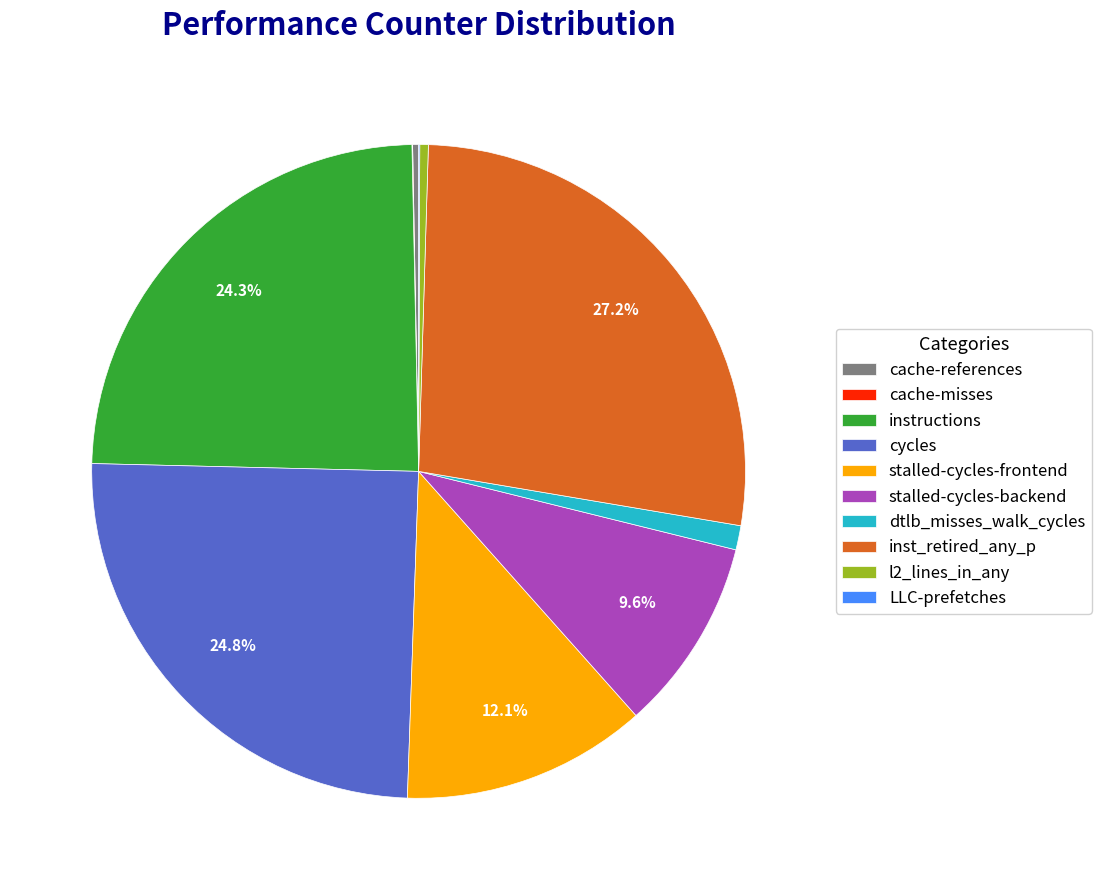

Do cache-references and cycles together represent more than half of the pie?

No